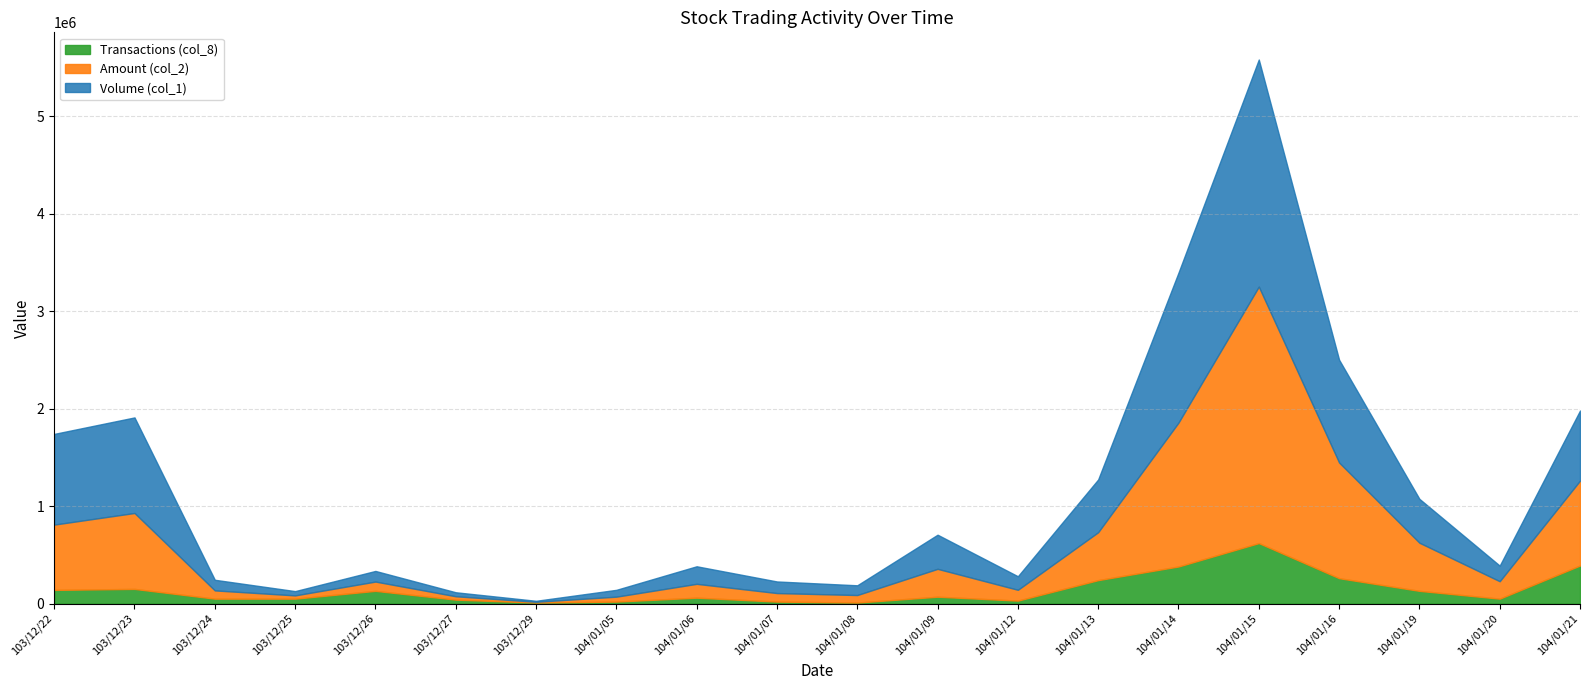

Which series has the largest total across all categories?

Volume (col_1)